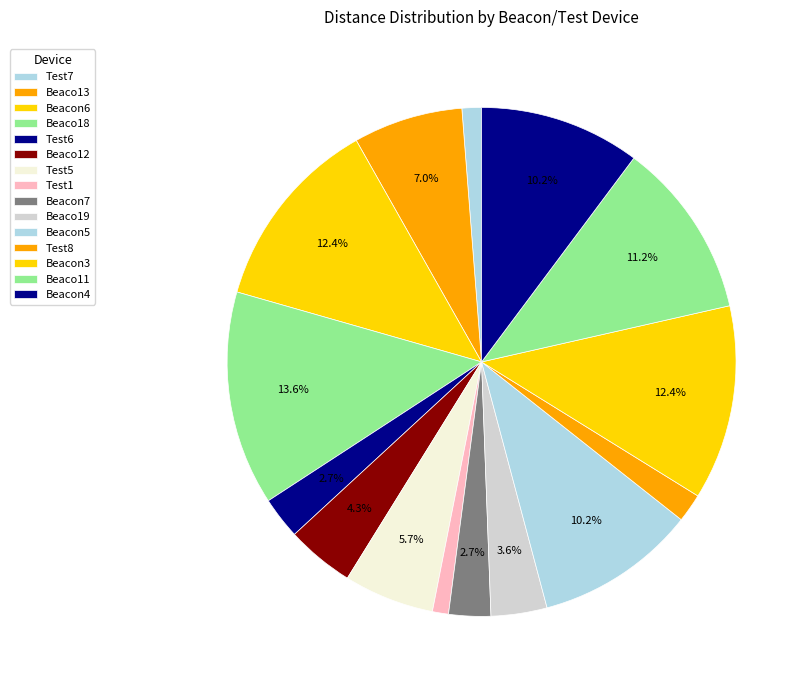

Count the number of slices in the pie.

15